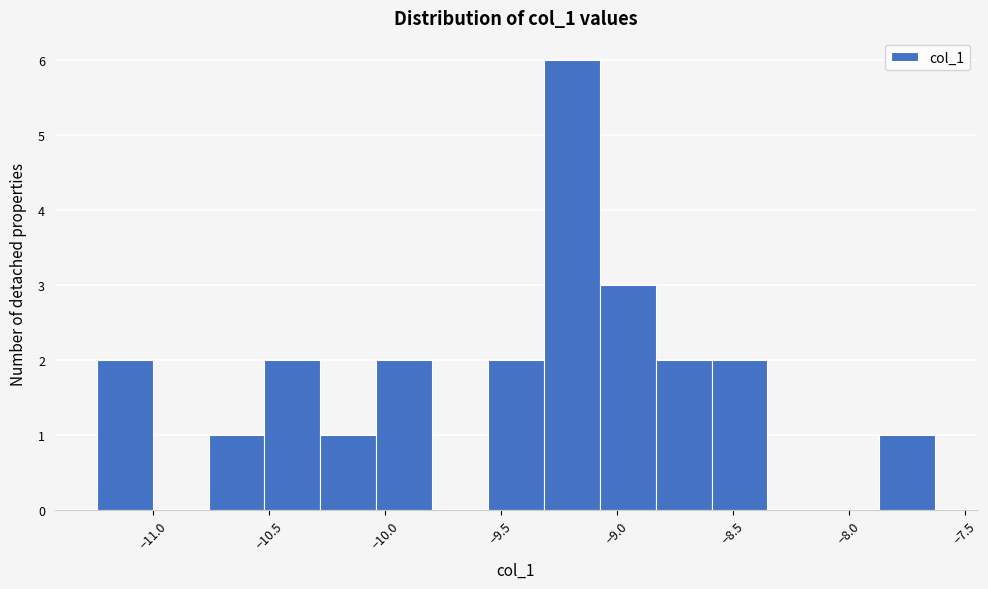

Over which range of the x-axis is the bar tallest?

-9.30 to -9.05